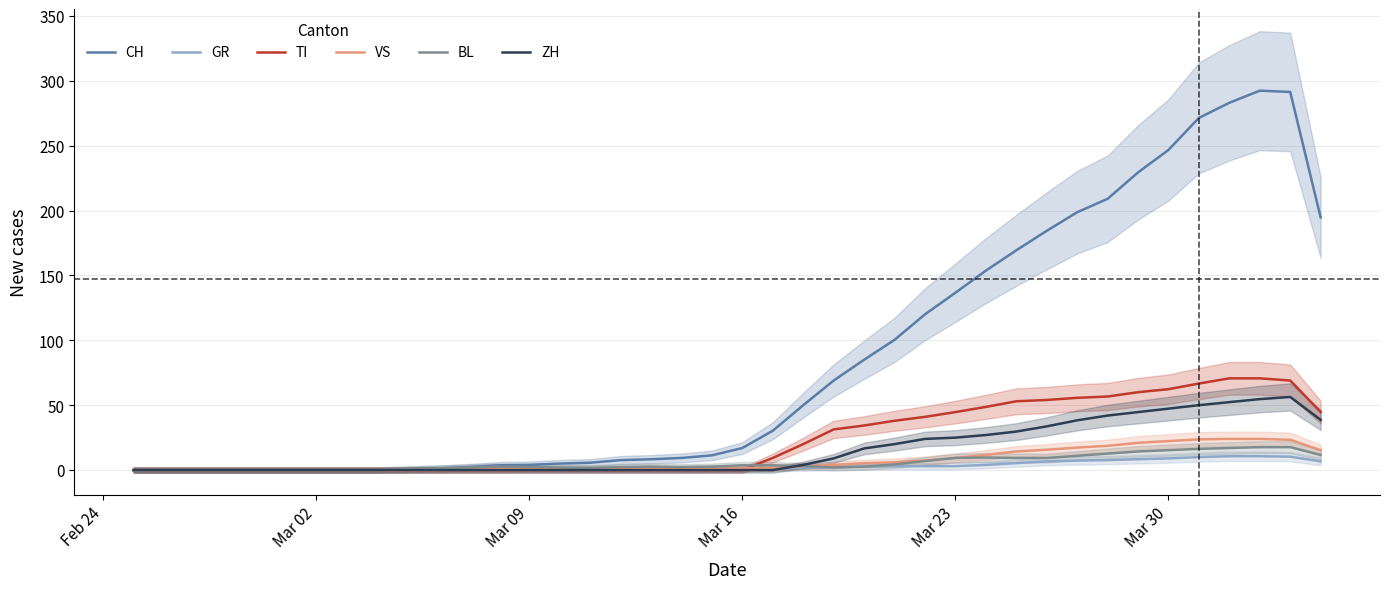

Which series has the largest range (max minus min)?

CH